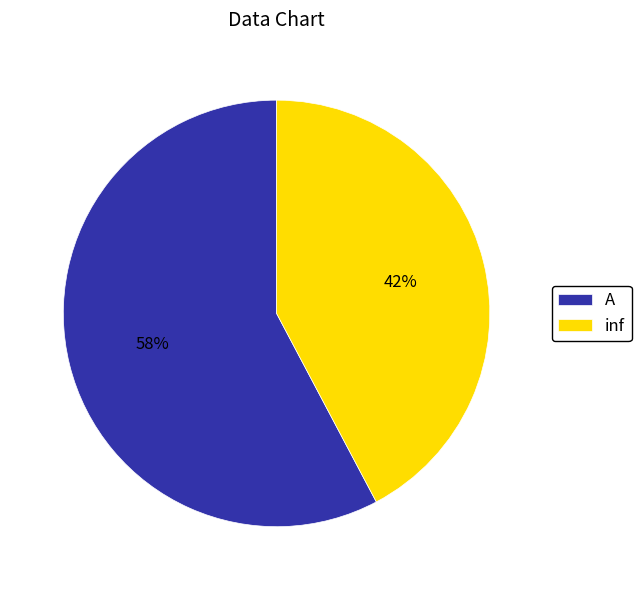

Combined, do A and inf account for over 50%?

Yes